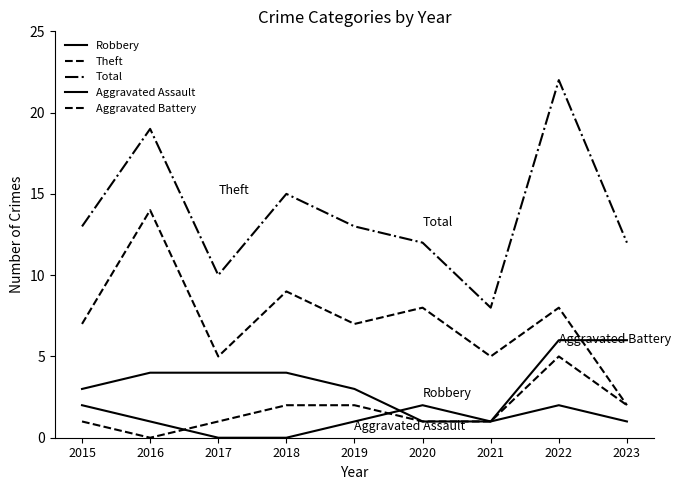

Does the chart display data point markers on the line(s)?

No